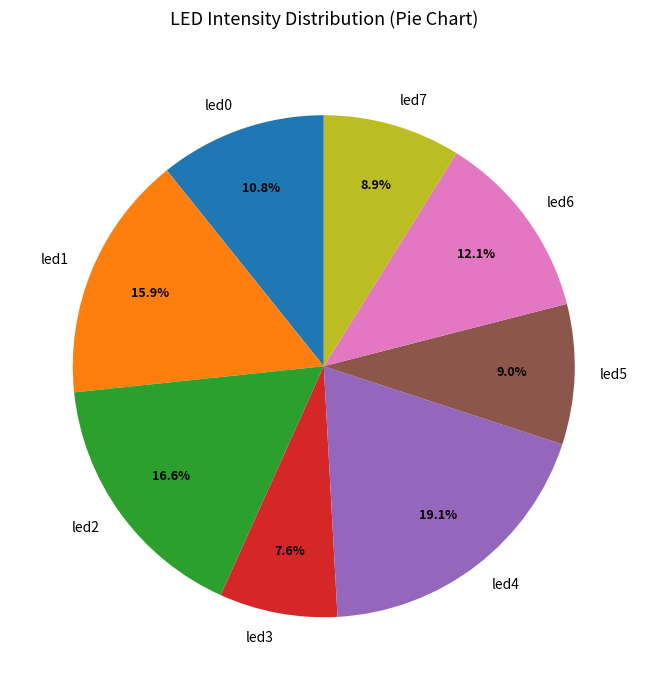

To the nearest percent, what portion does led3 represent?

8%